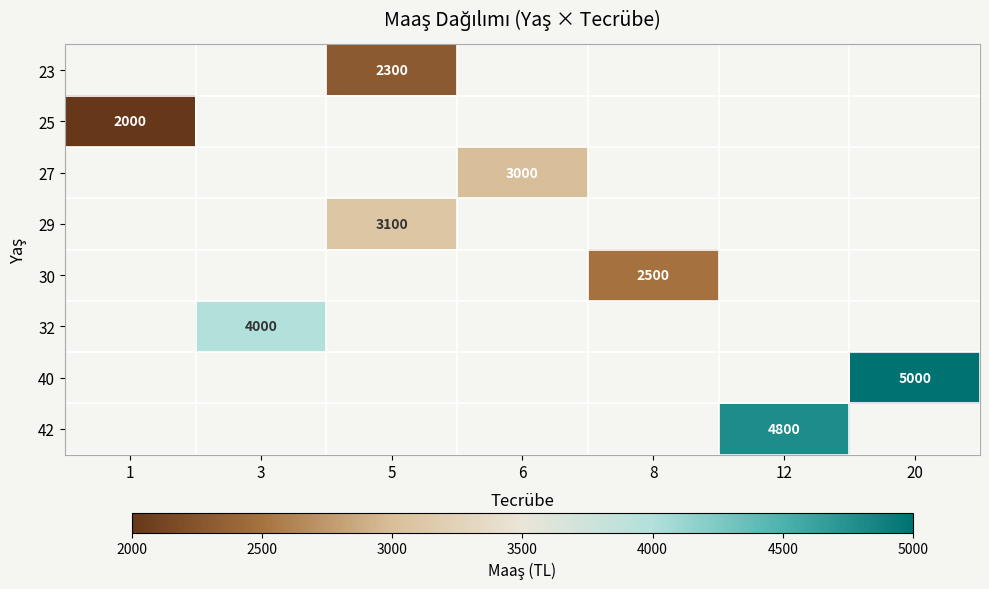

Which has a higher value, 8 or 20?

20